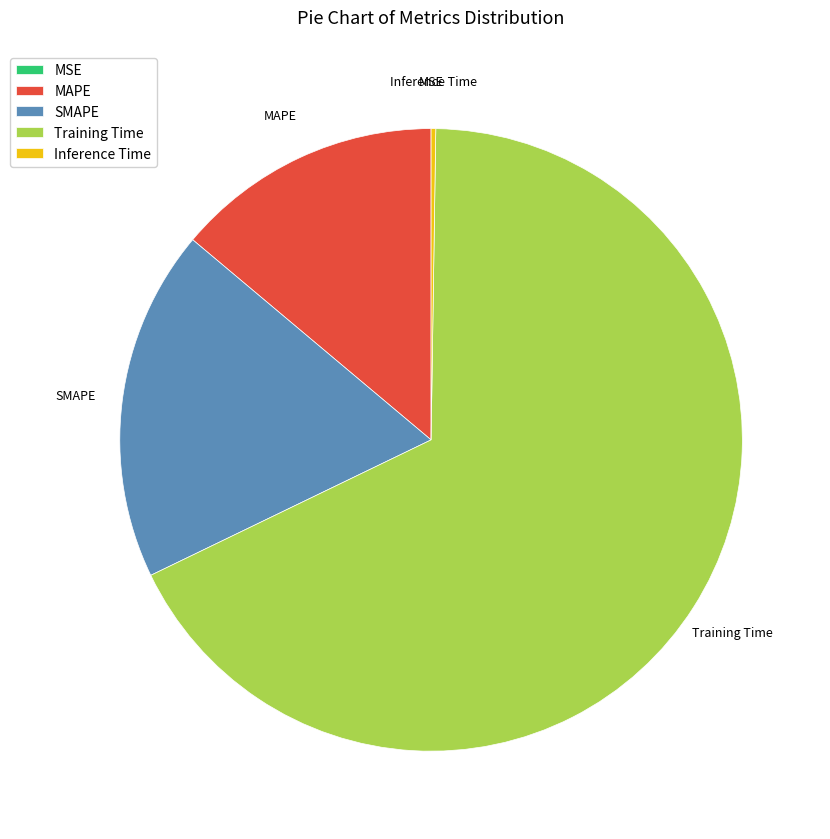

Is there any slice that represents more than half of the pie?

Yes